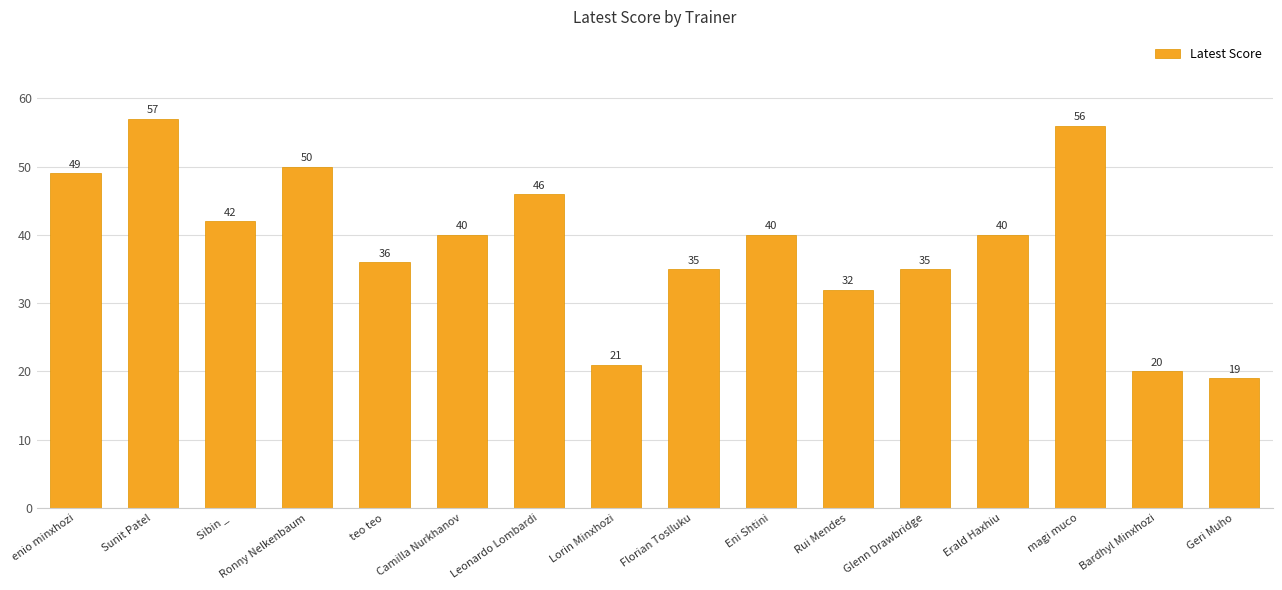

The chart shows a value of 46 at Leonardo Lombardi. True or false?

True